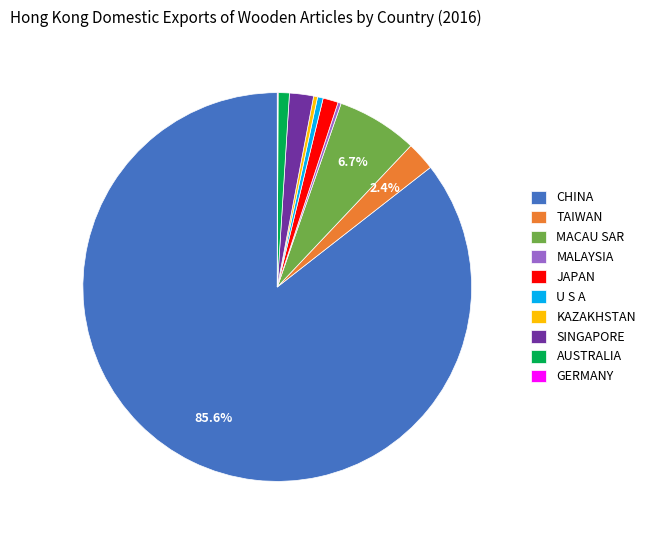

Is there any slice that represents more than half of the pie?

Yes